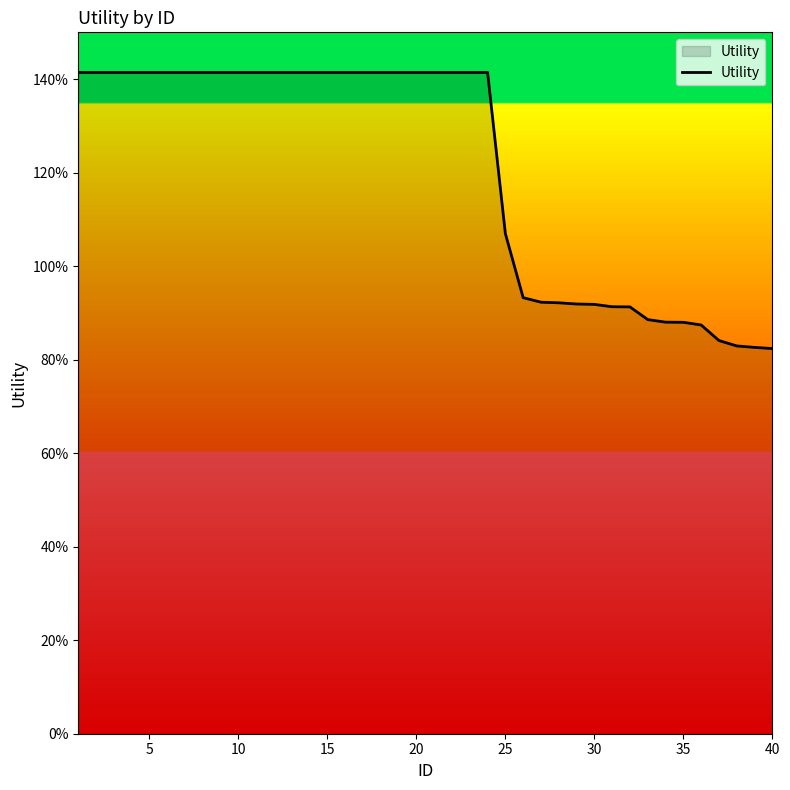

What is the average value?

1.2